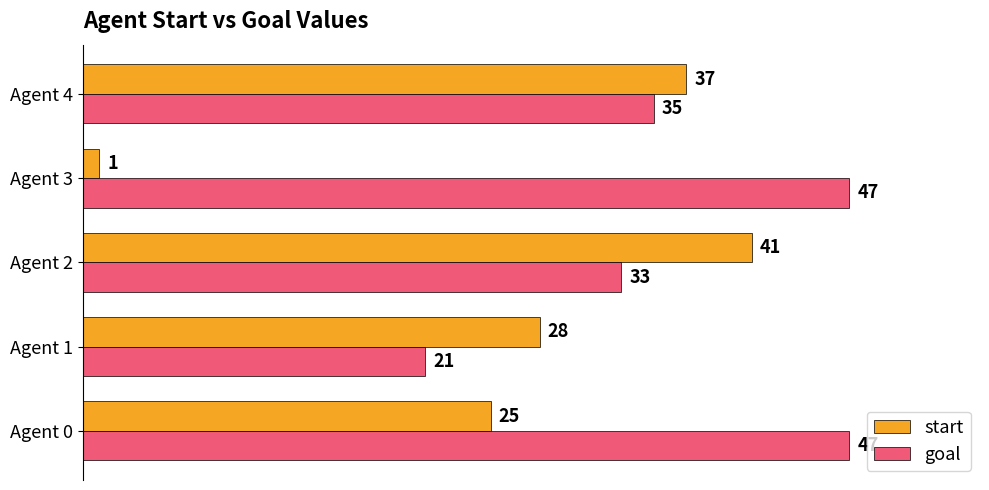

How many values in the goal series are below 35?

2